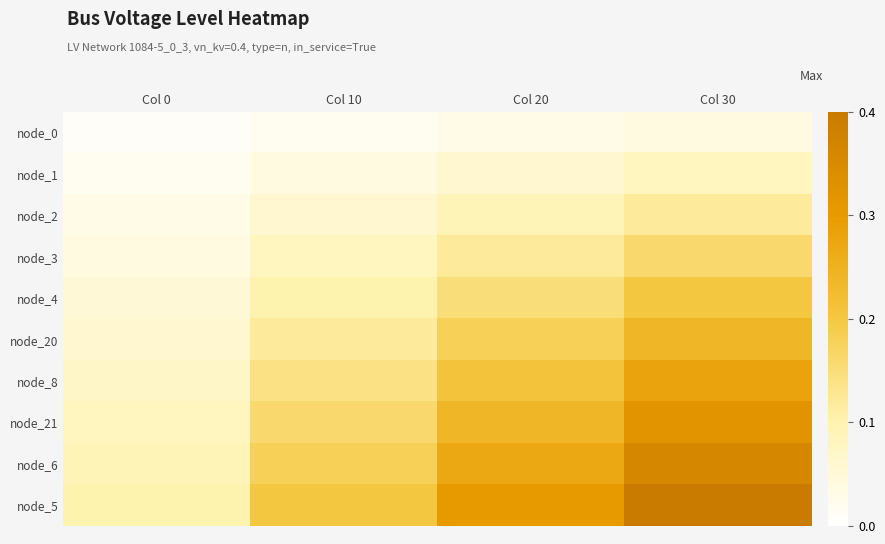

At which category does the chart reach its minimum across all series?

Col 0